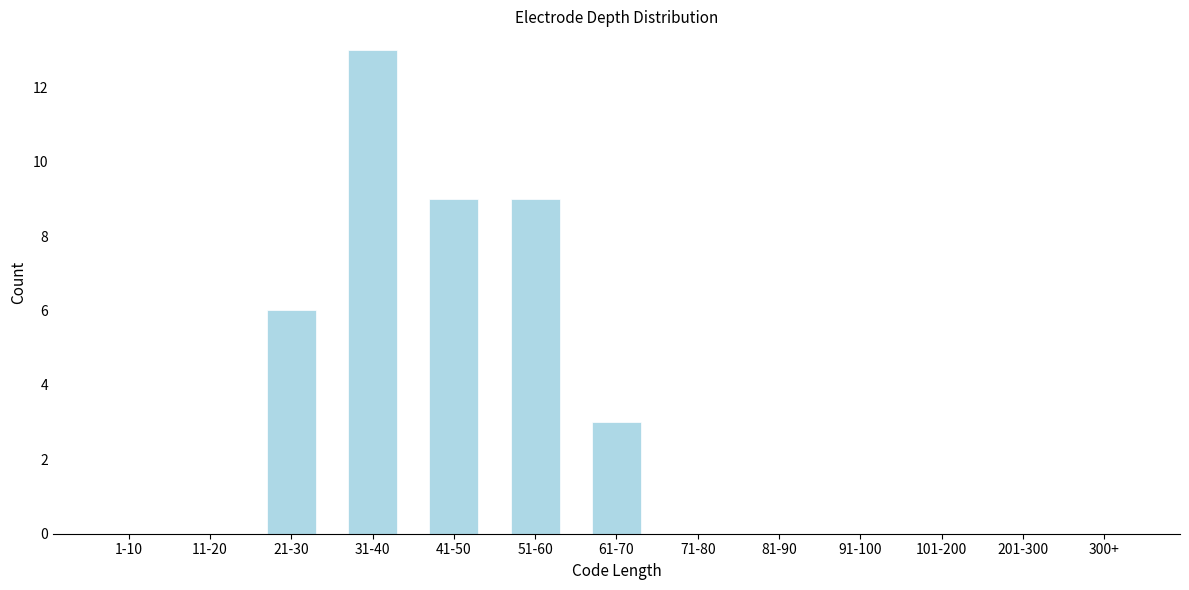

Reading left to right, extract all data points from this chart.

1-10=0	11-20=0	21-30=6	31-40=13	41-50=9	51-60=9	61-70=3	71-80=0	81-90=0	91-100=0	101-200=0	201-300=0	300+=0